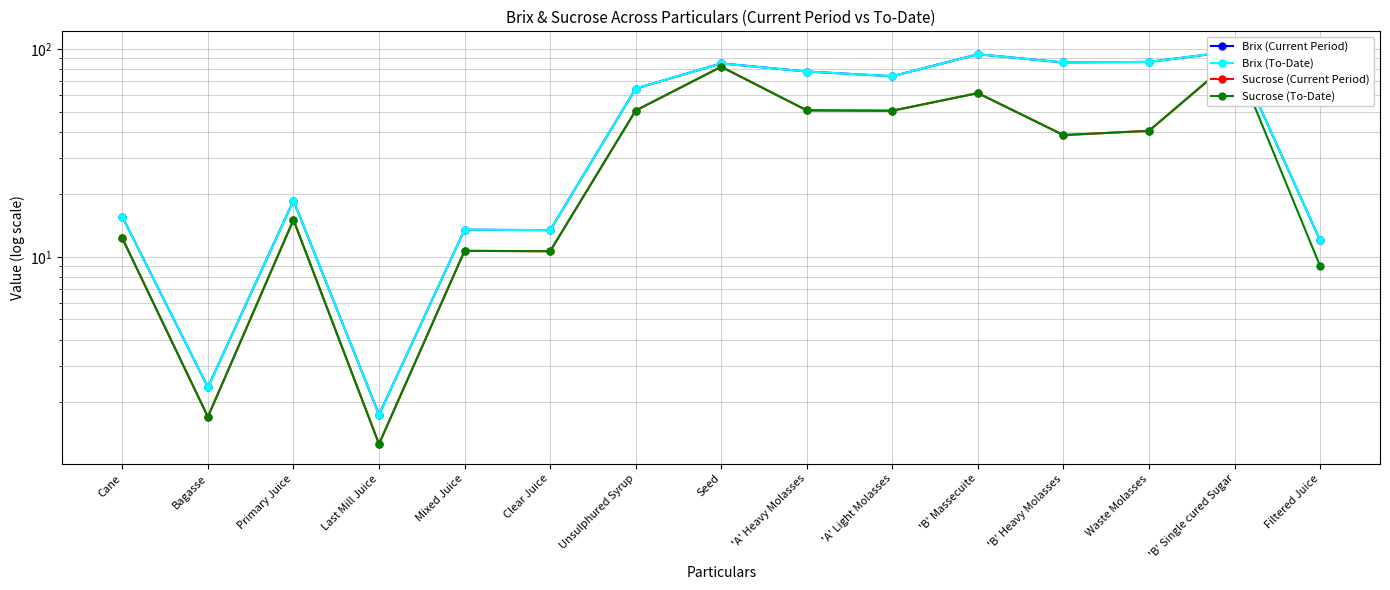

At which label is Brix (Current Period) closest to 49?

Unsulphured Syrup